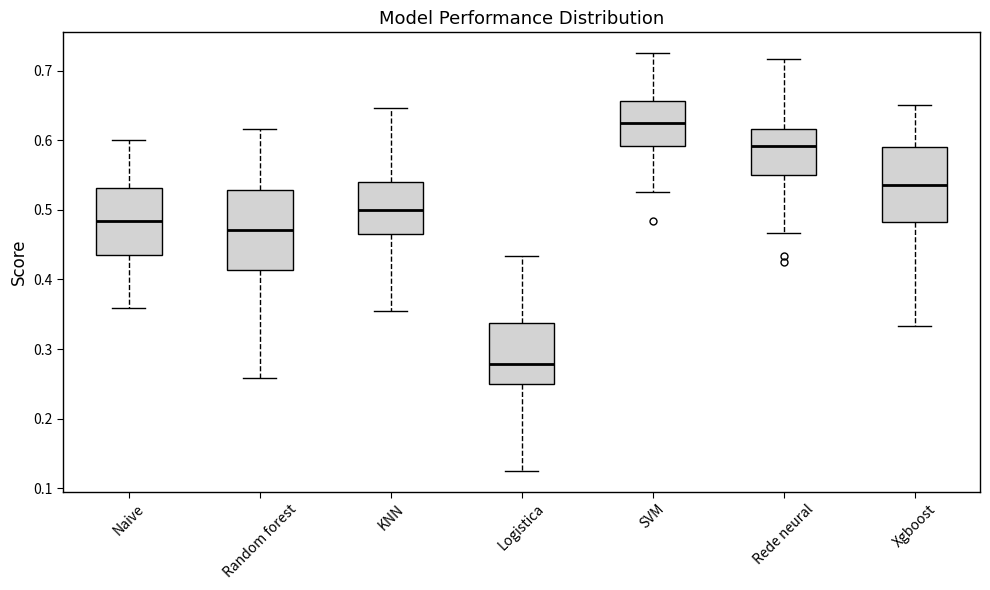

Which box has the lowest median line?

Logistica